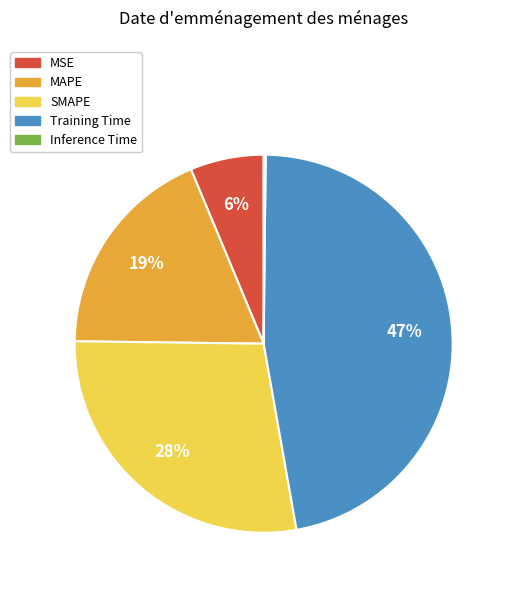

To the nearest percent, what portion does MSE represent?

6%